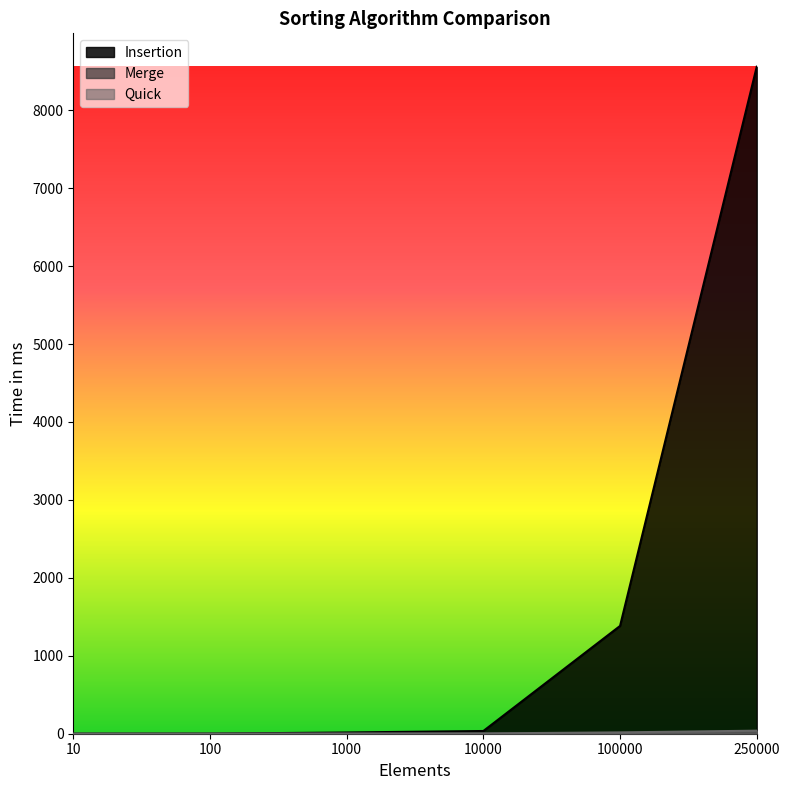

List the series in order of their peak value, lowest first.

Merge, Quick, Insertion